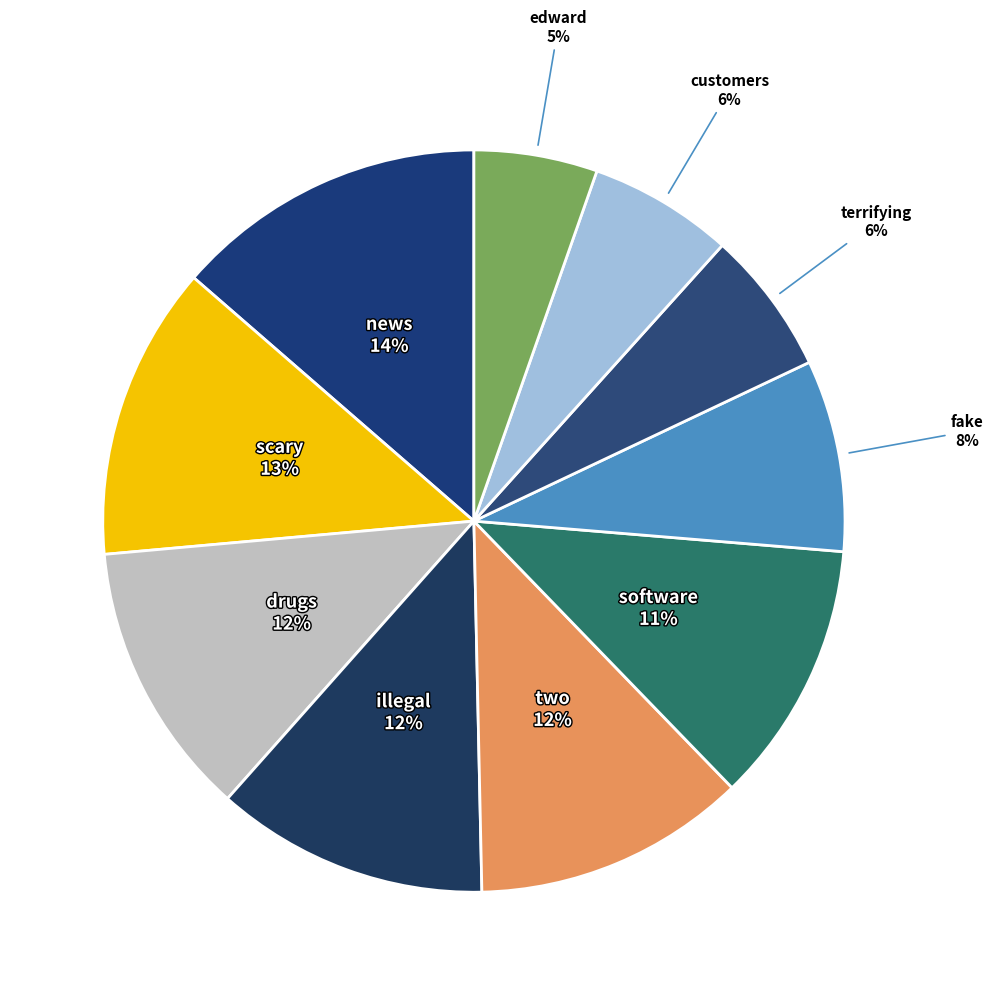

Which category has the smallest portion of the pie?

edward